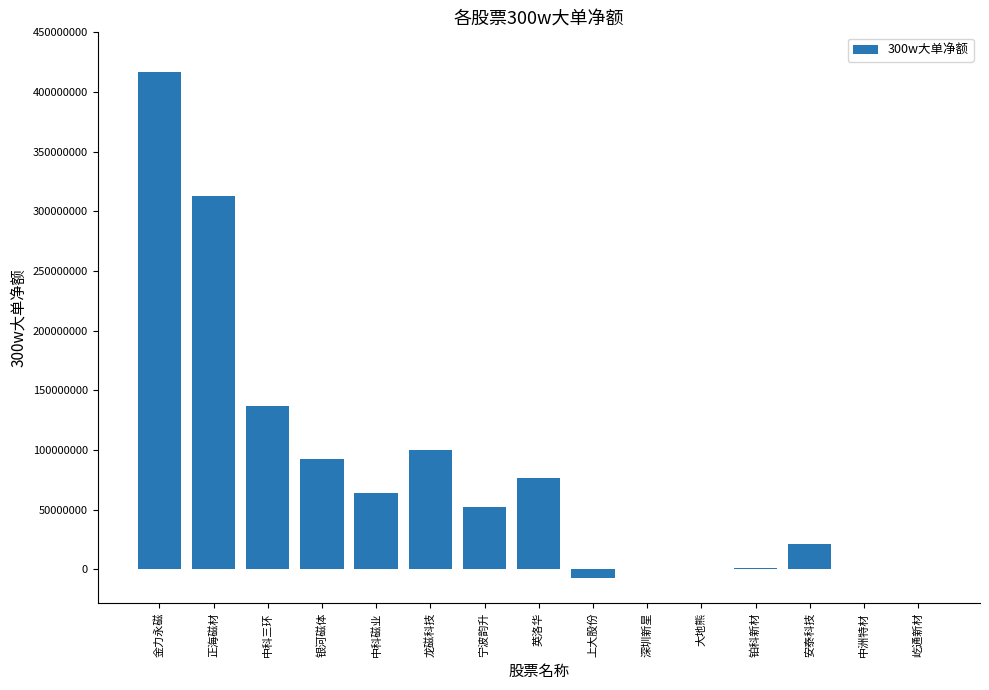

What is the greatest value displayed?

416873026